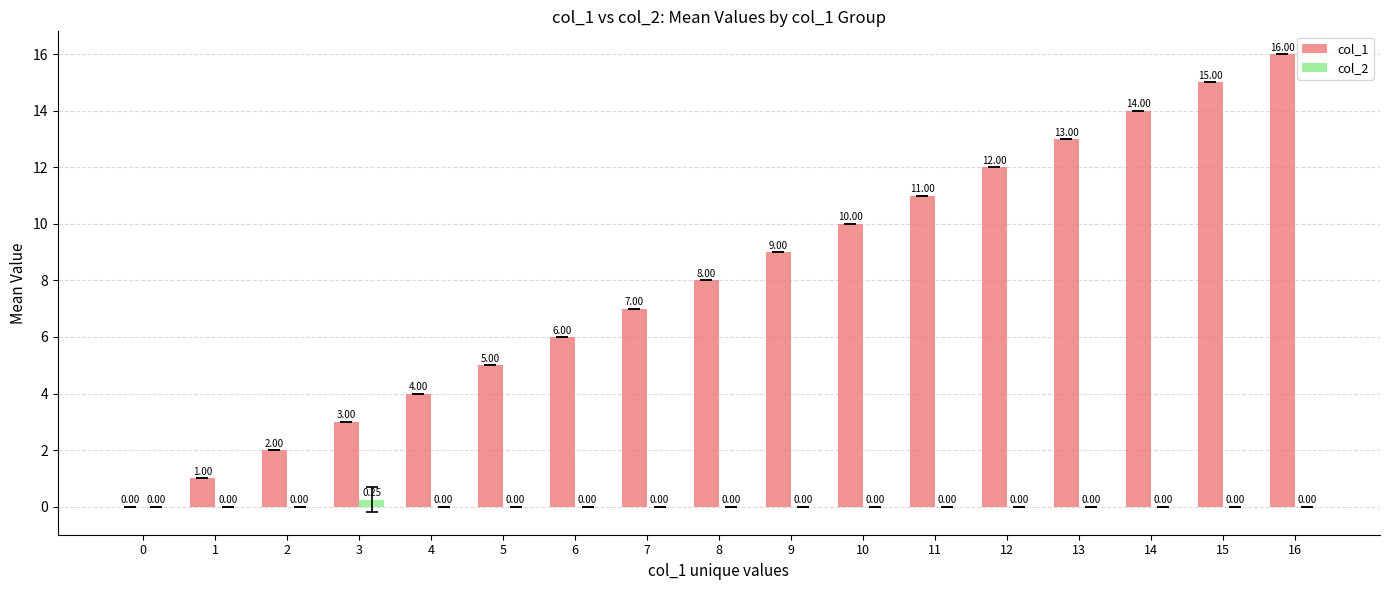

Count the number of categories in the chart.

17